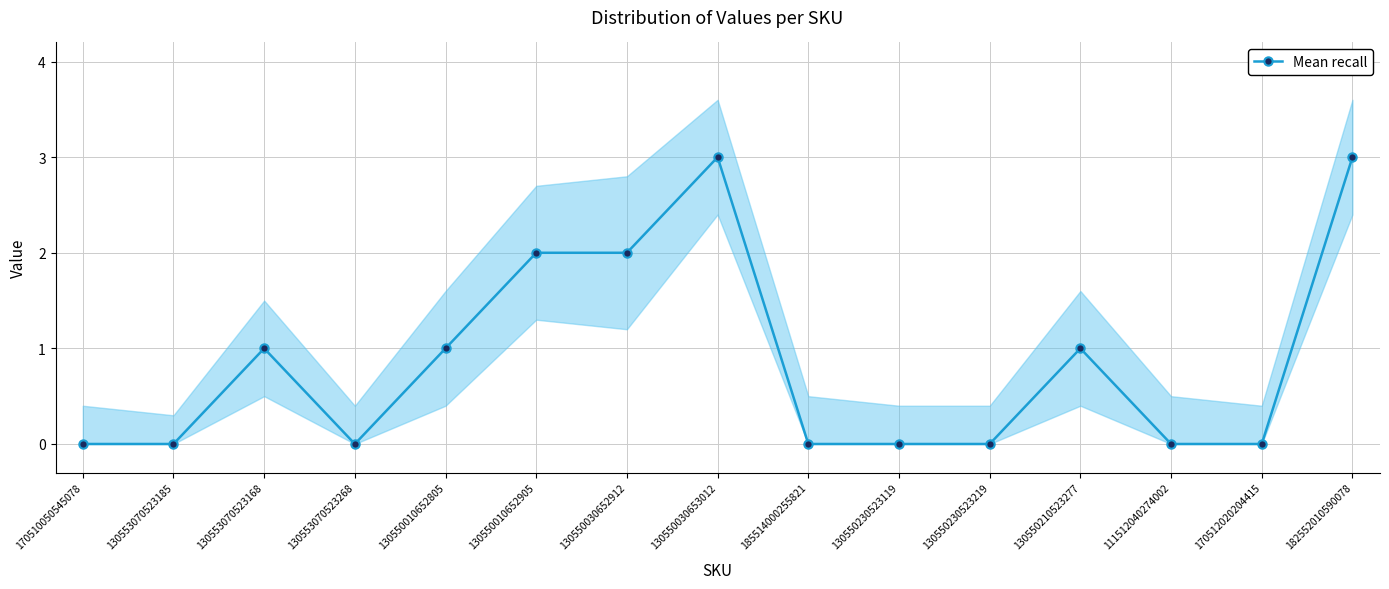

How many series are shown in this chart?

1